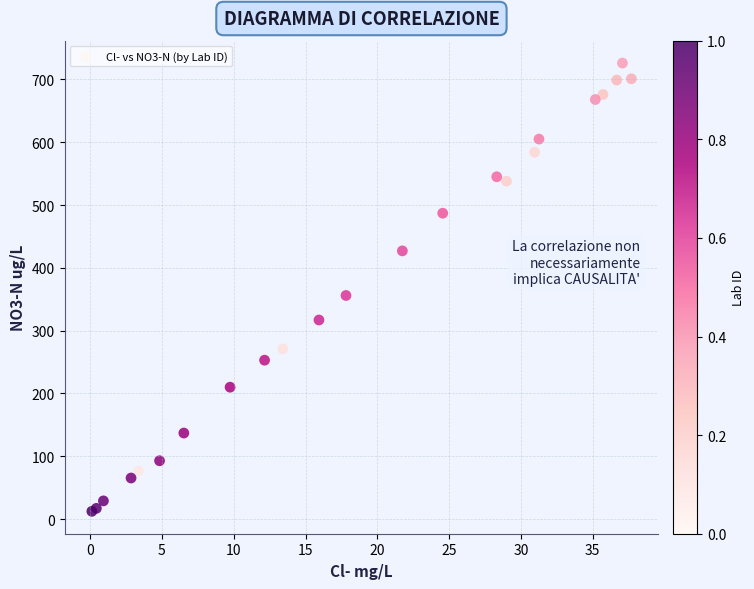

What Y value in the scatter plot is closest to 369?

356.0